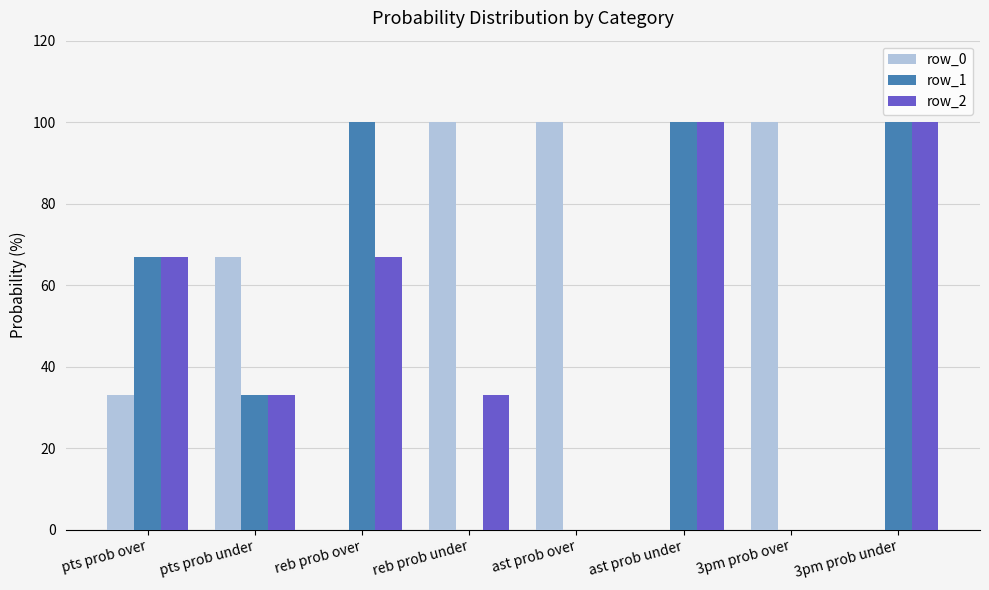

Is it true that row_1 equals -67 at reb prob under?

False